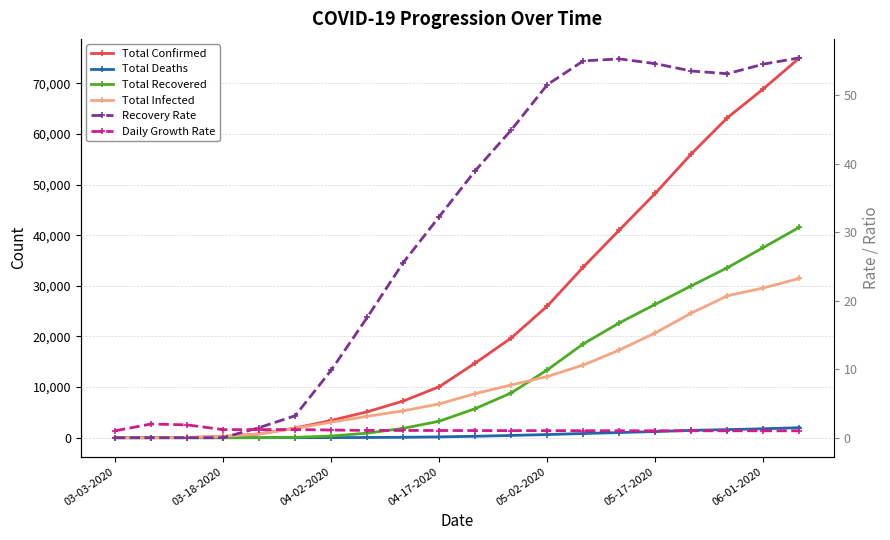

What is the value of the Total Recovered point at the 5th from the left?

11.0